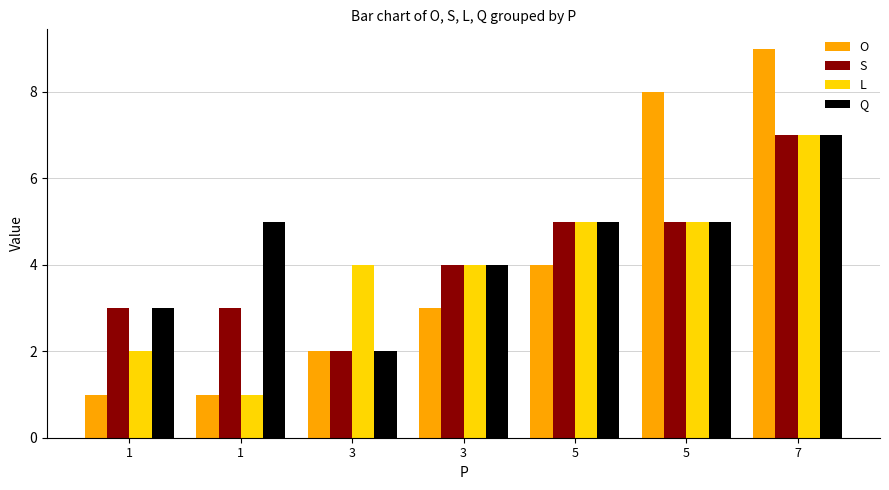

Which series has the largest total across all categories?

Q